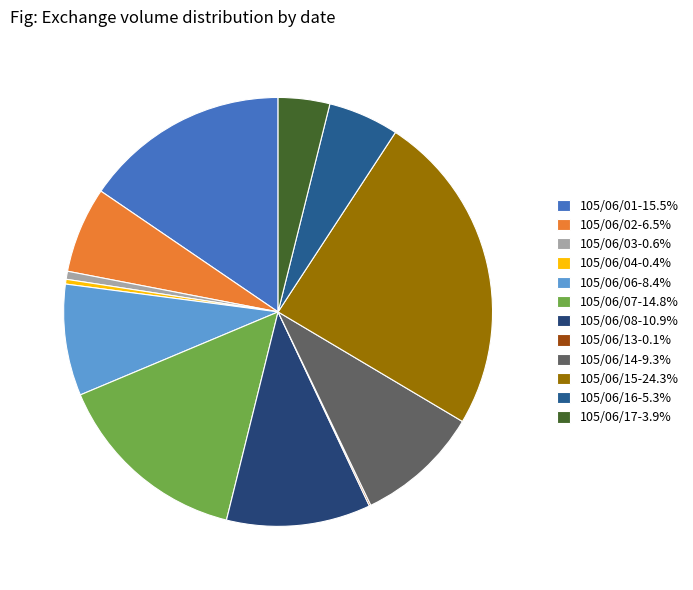

What is the largest slice in the pie chart?

105/06/15